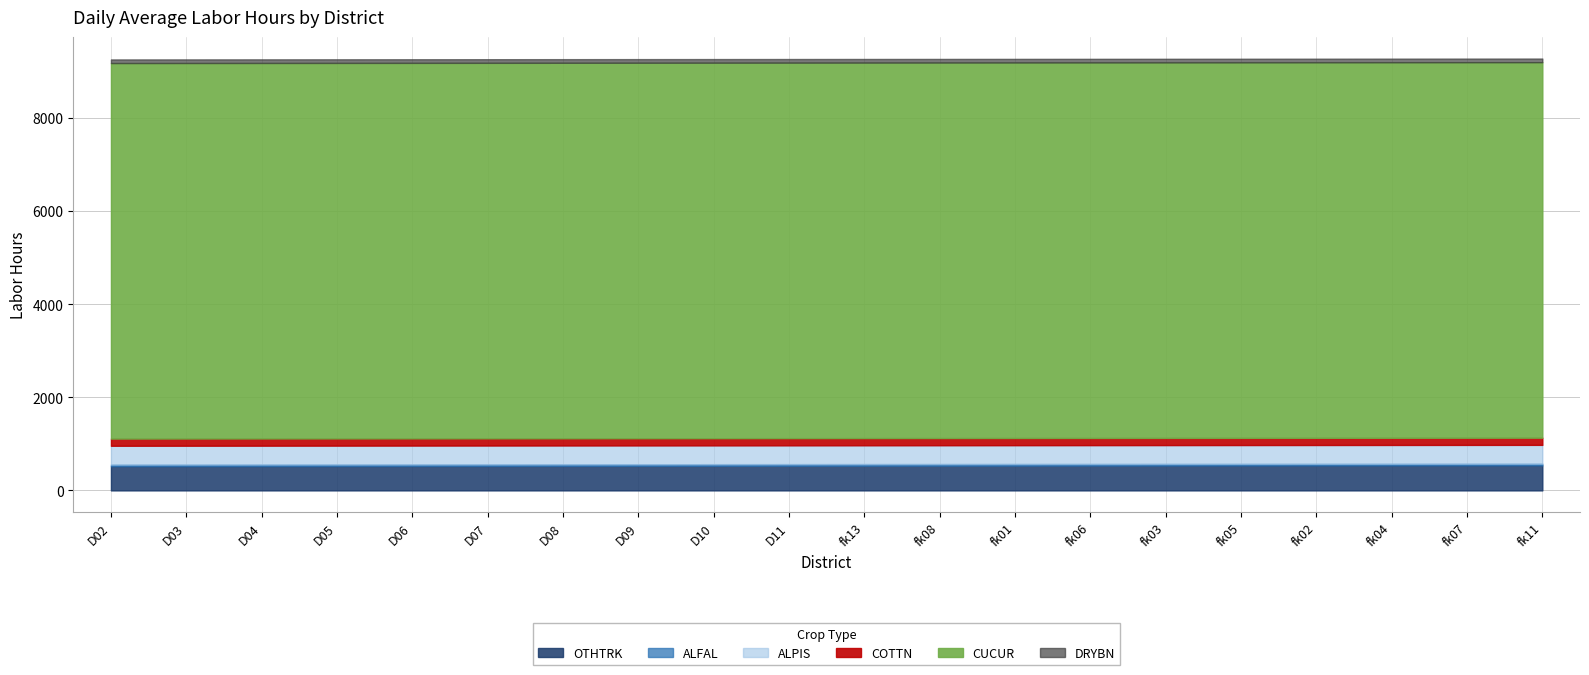

True or false: CUCUR and COTTN intersect in this chart.

False